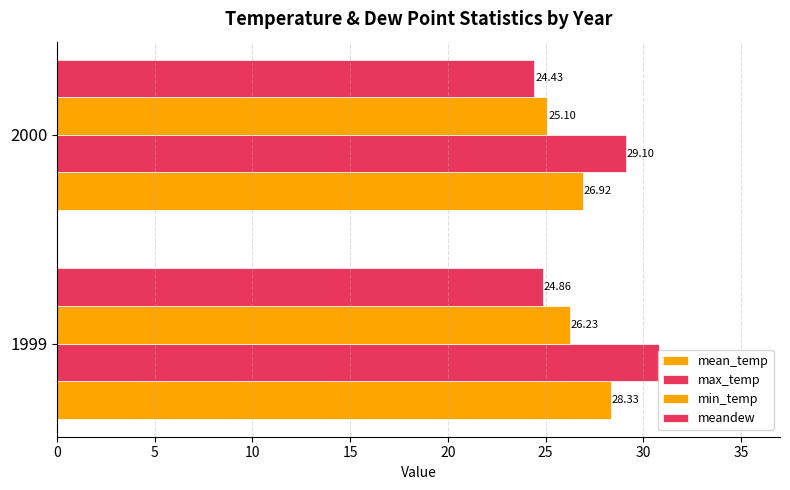

How many values in the min_temp series exceed 26?

1